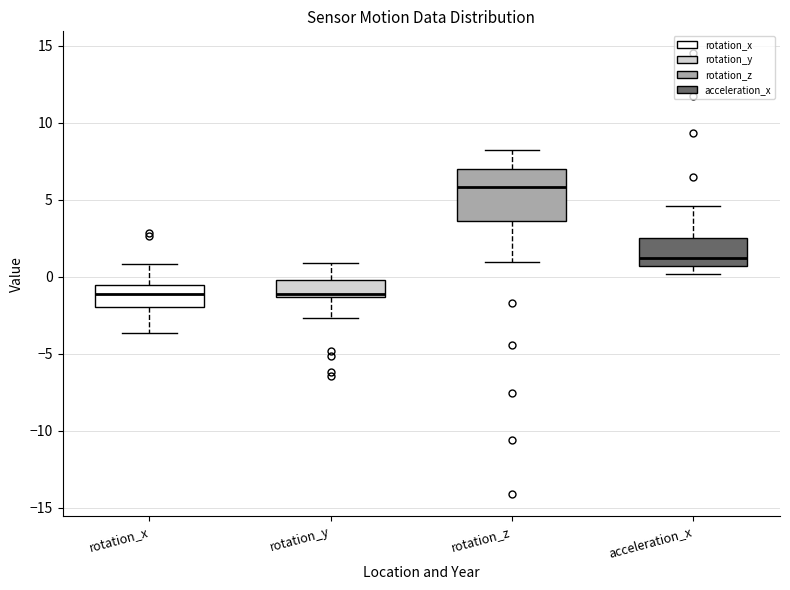

Reading left to right, read every box against the y-axis: the position of its median line, the range the box covers, and the ends of its whiskers. The values are not printed on the chart, so give them approximately, as read against the axis.

rotation_x: median -1.0, box -2.0 to -0.5, whiskers -3.5 to 1.0
rotation_y: median -1.0, box -1.5 to 0.0, whiskers -2.5 to 1.0
rotation_z: median 6.0, box 3.5 to 7.0, whiskers 1.0 to 8.5
acceleration_x: median 1.0, box 0.5 to 2.5, whiskers 0.0 to 4.5